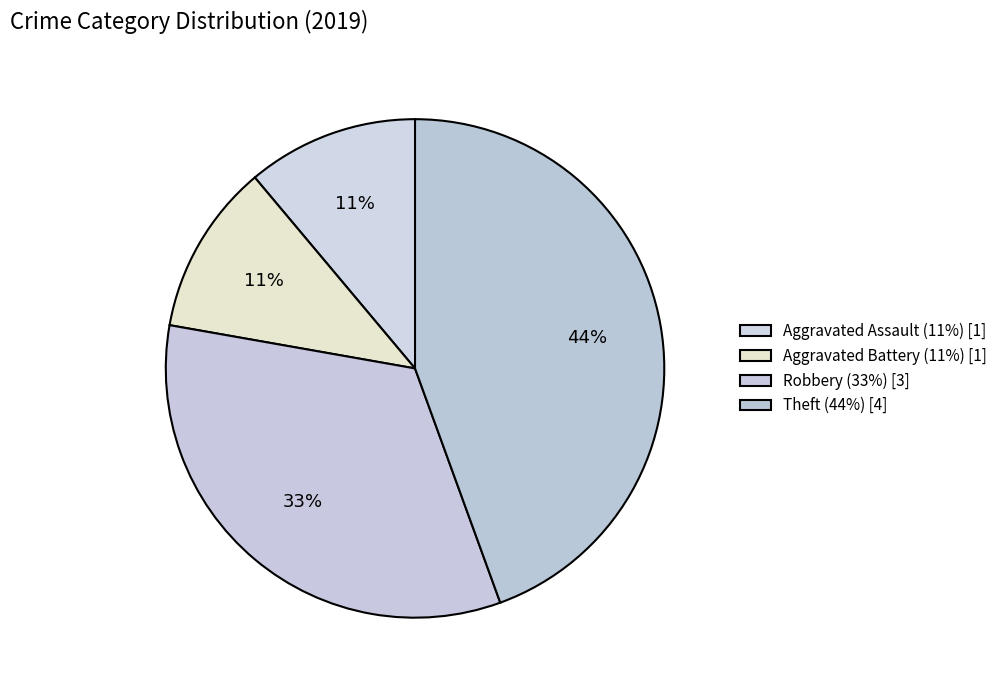

How many slices are in this pie chart?

4